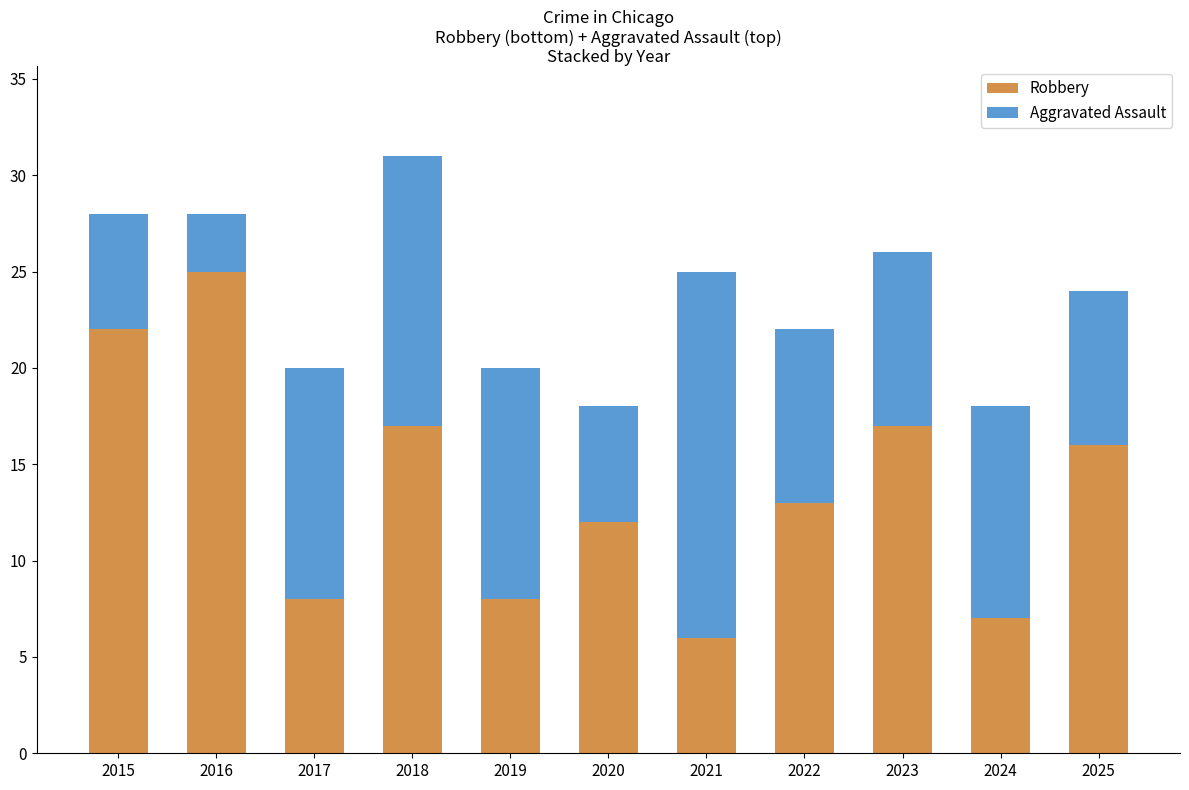

What is the total value across all series at 2021?

25